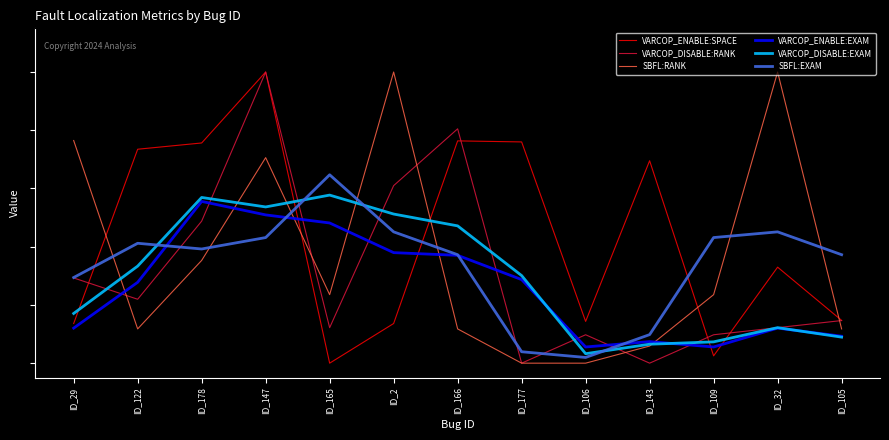

True or false: VARCOP_ENABLE:SPACE has more than 0 interior local peaks.

True